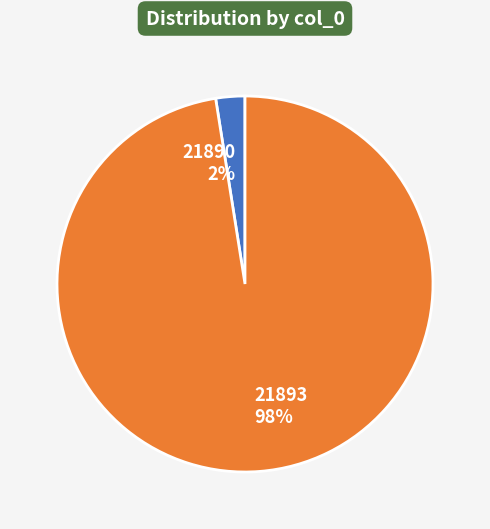

Which has a higher value, 21890 or 21893?

21893